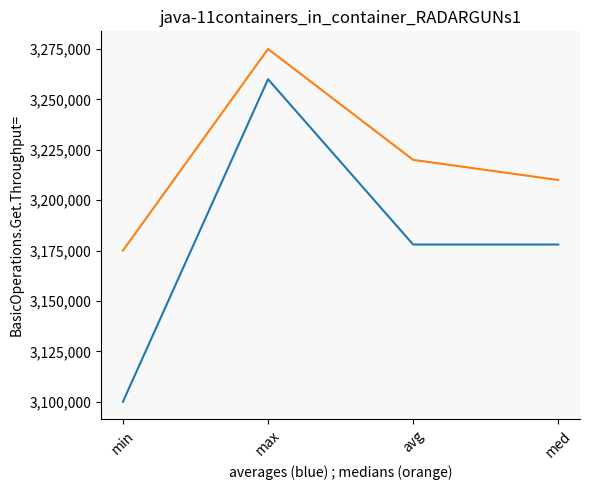

Which category has the highest value across all series?

max